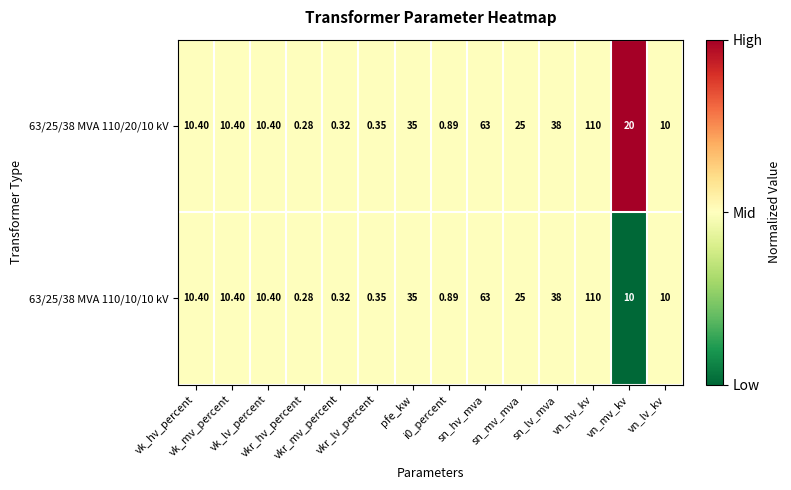

Which series has the largest total across all categories?

63/25/38 MVA 110/20/10 kV